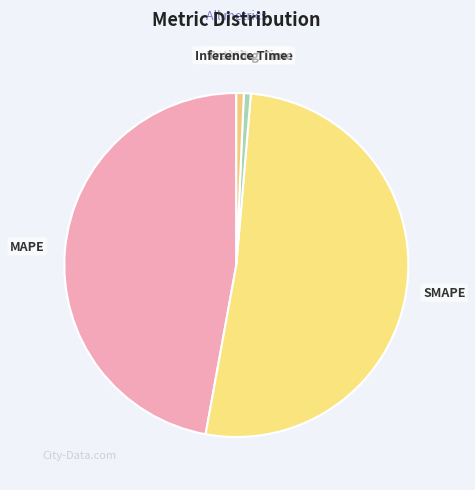

What is the largest slice in the pie chart?

SMAPE